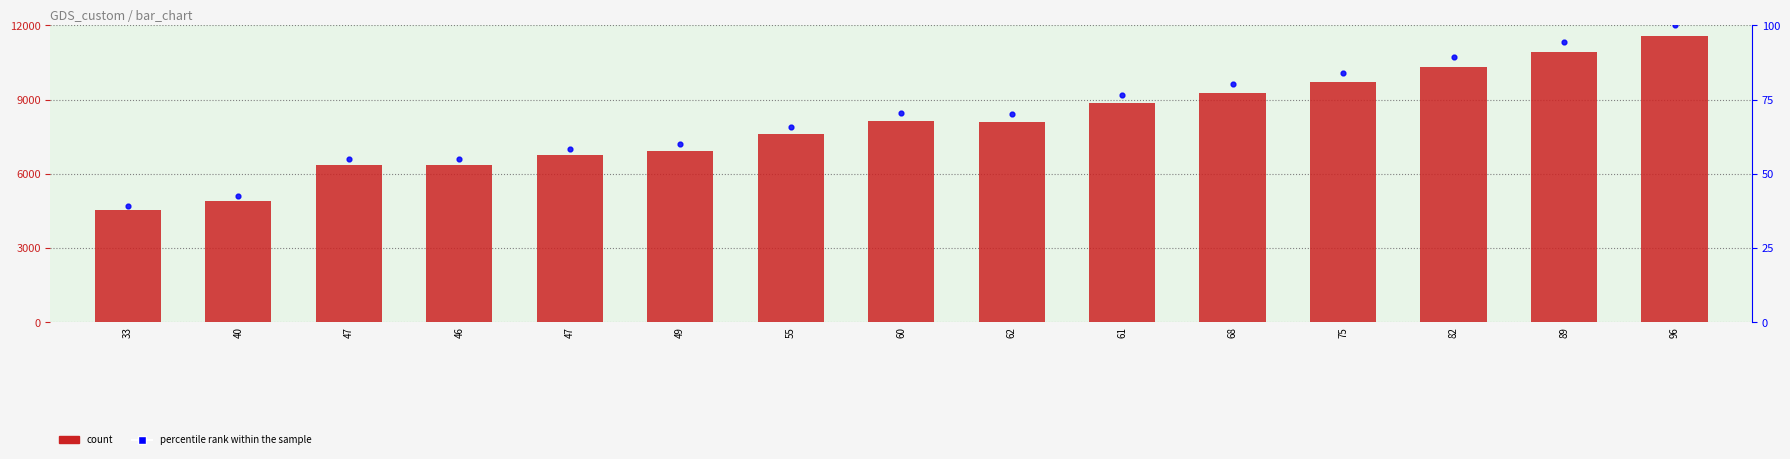

What is the total value across all series at 89?

11010.5